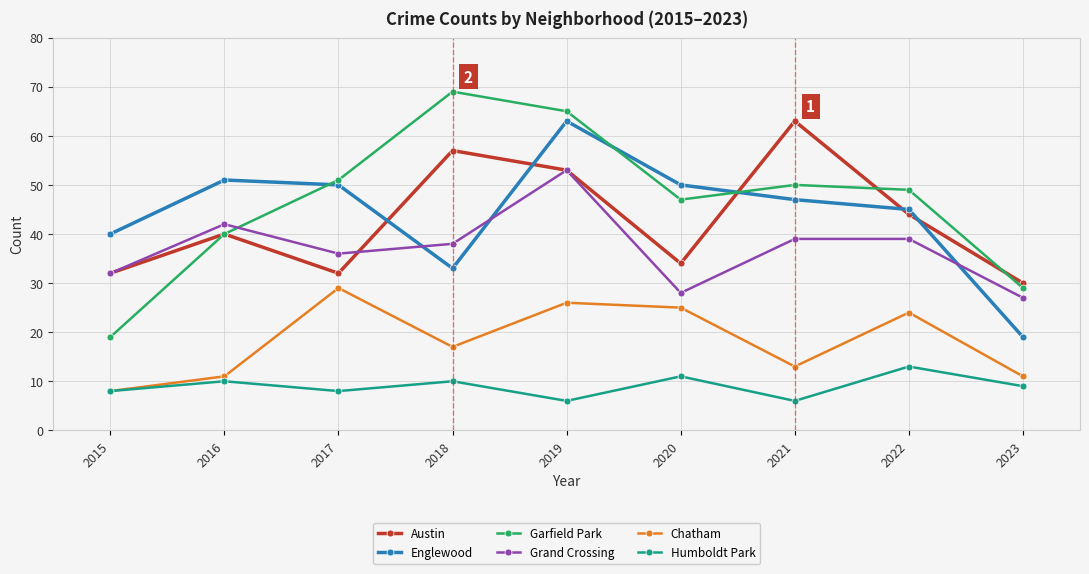

What are all the series names shown in the legend?

Austin, Englewood, Garfield Park, Grand Crossing, Chatham, Humboldt Park